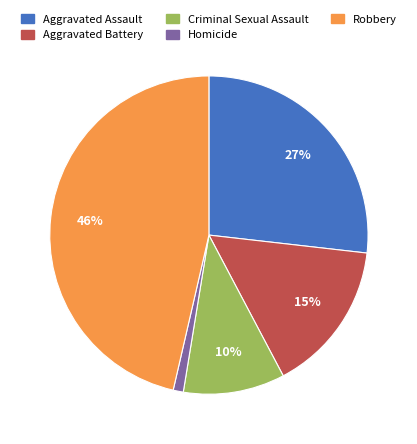

To the nearest percent, what percentage of the pie is Aggravated Assault?

27%